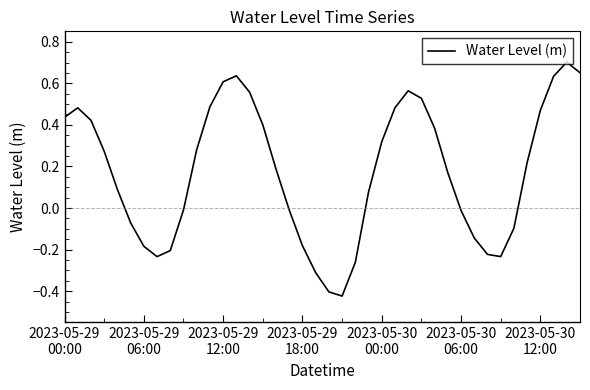

Does the chart display data point markers on the line(s)?

No